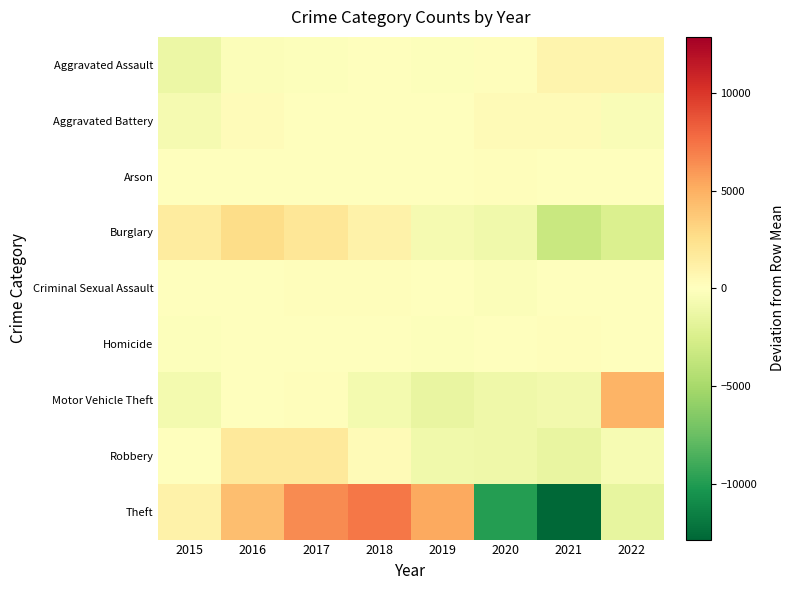

Which has a higher value, 2015 or 2020?

2020